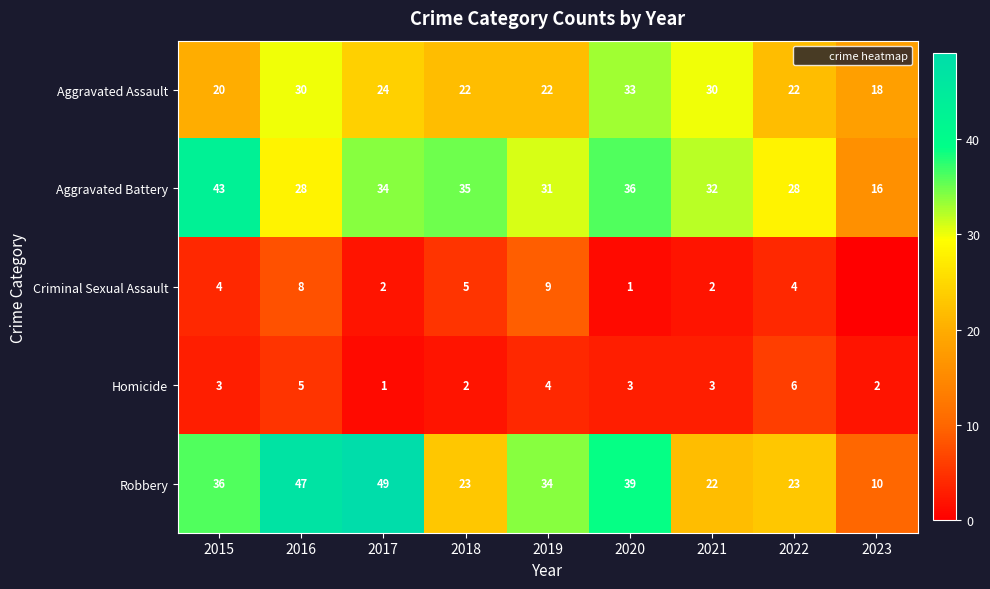

What is the lowest value of the Aggravated Assault series?

18